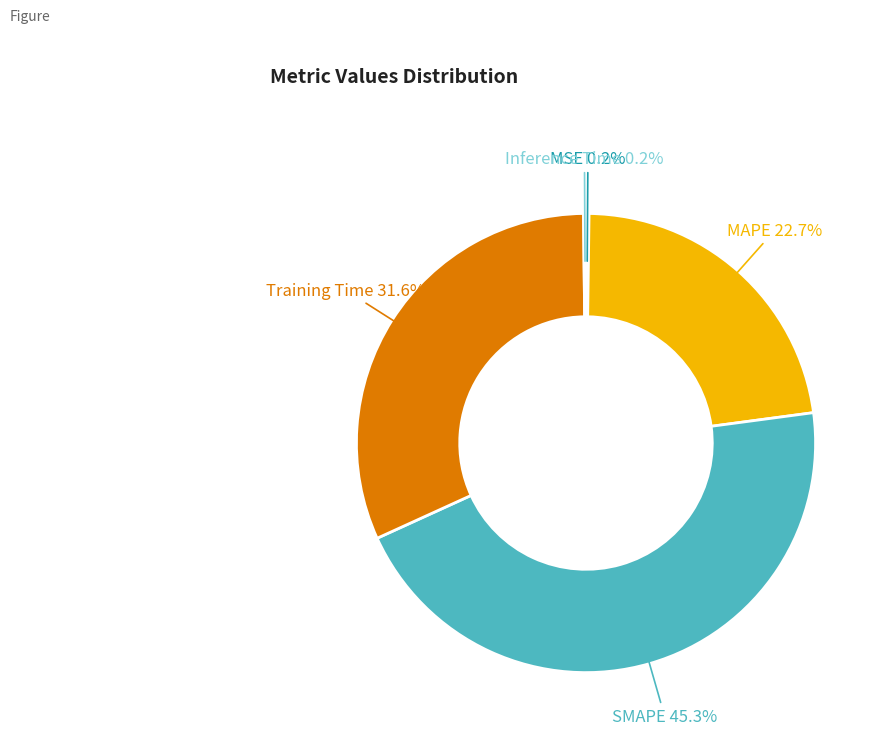

Is there any slice that represents more than half of the pie?

No